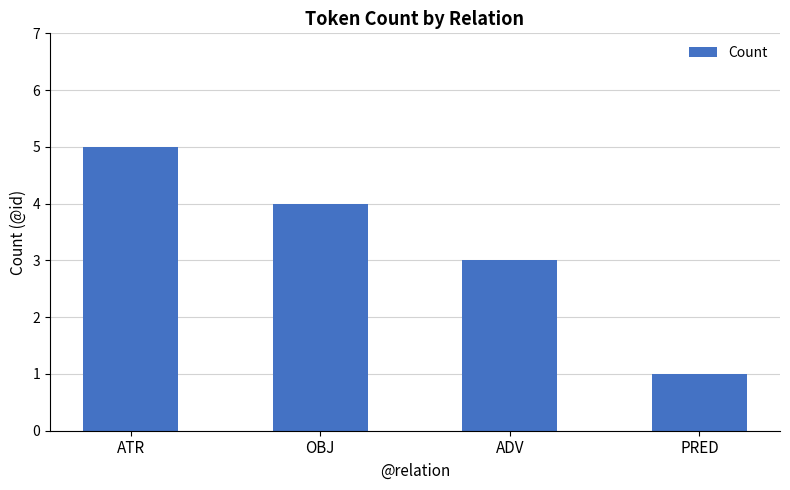

Rank the categories by value from lowest to highest.

PRED, ADV, OBJ, ATR